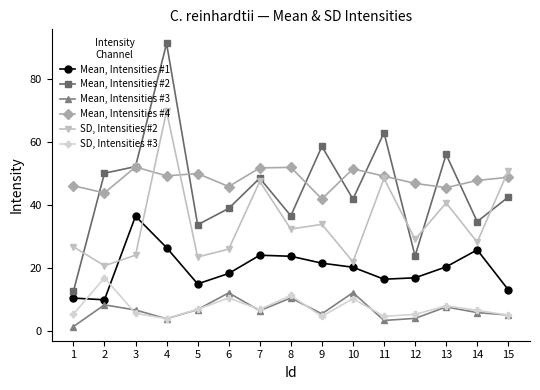

What is the total value across all series at 4?

245.1